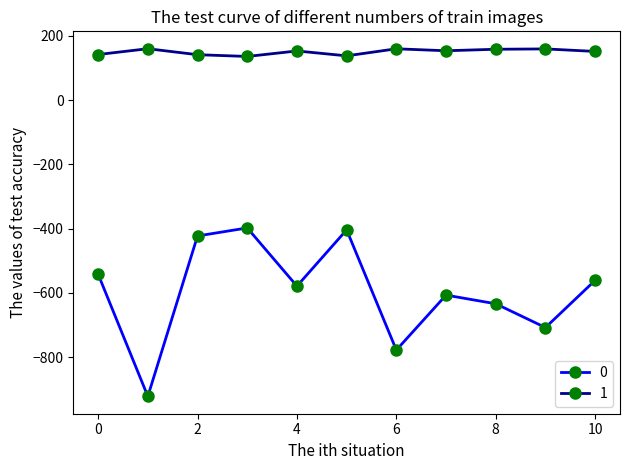

What is the maximum value shown in the chart?

159.6